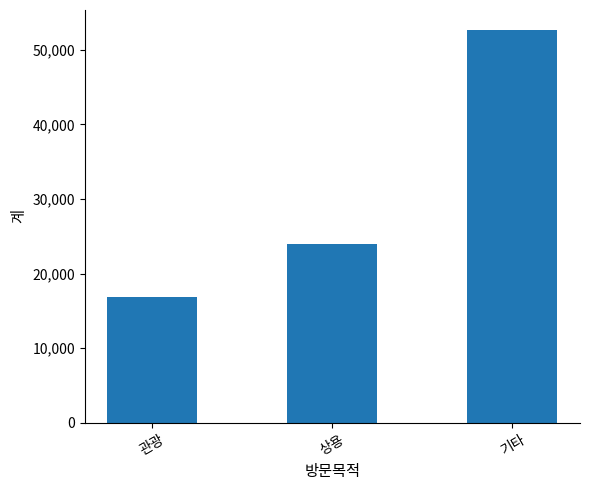

True or false: the data shows 16901 at 관광.

True